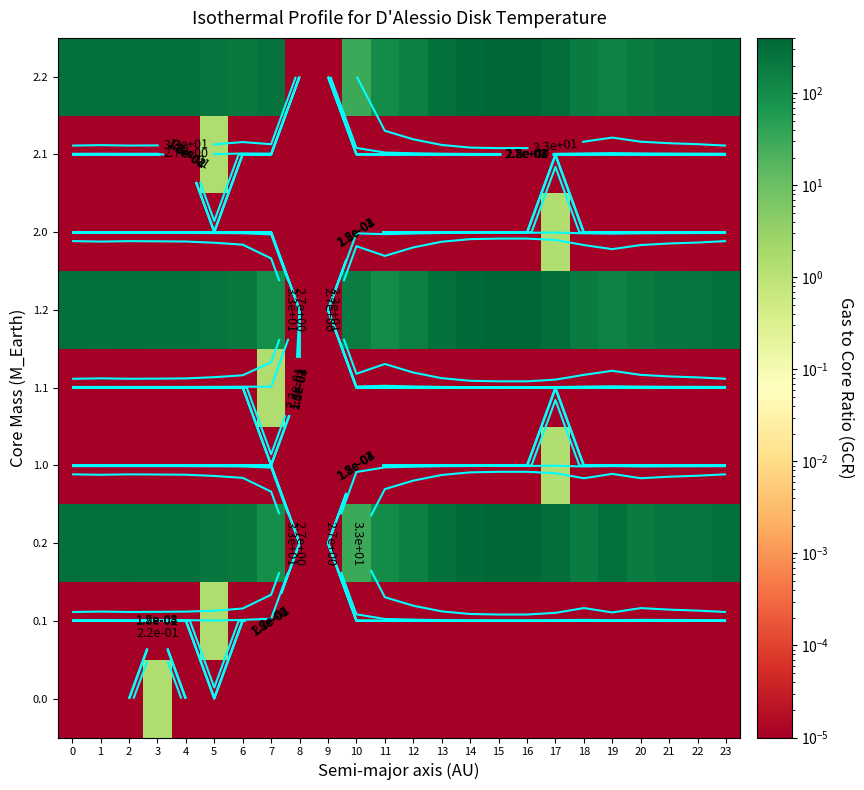

Which series has the largest total across all categories?

0.2